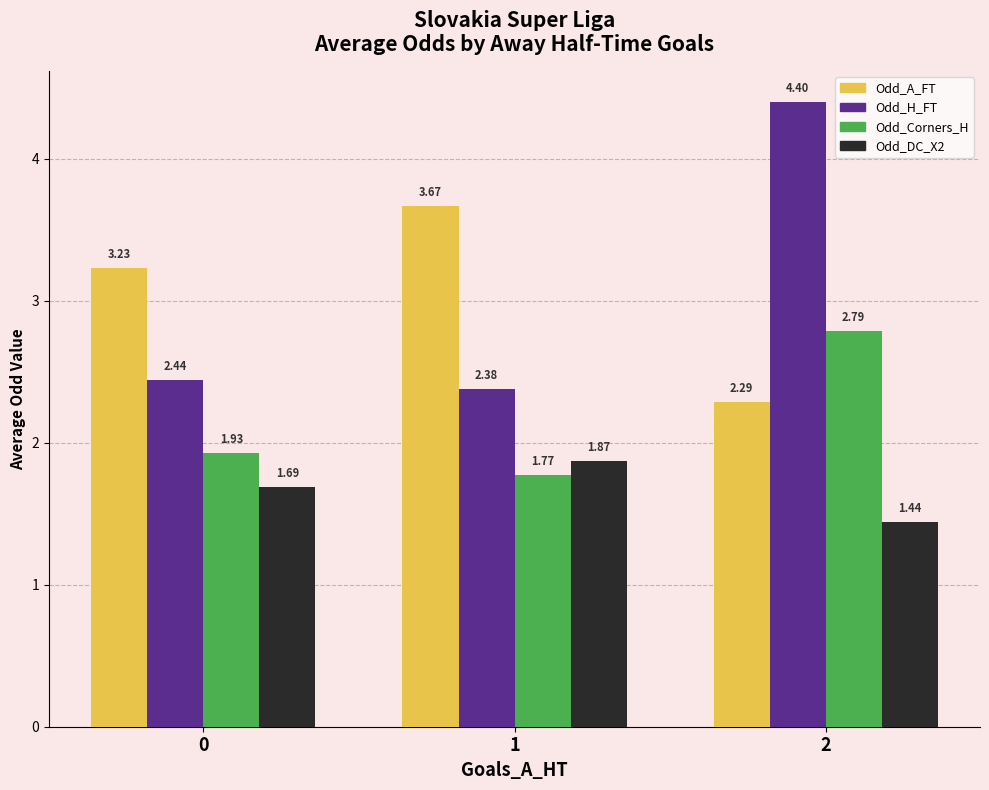

What are all the series names shown in the legend?

Odd_A_FT, Odd_H_FT, Odd_Corners_H, Odd_DC_X2